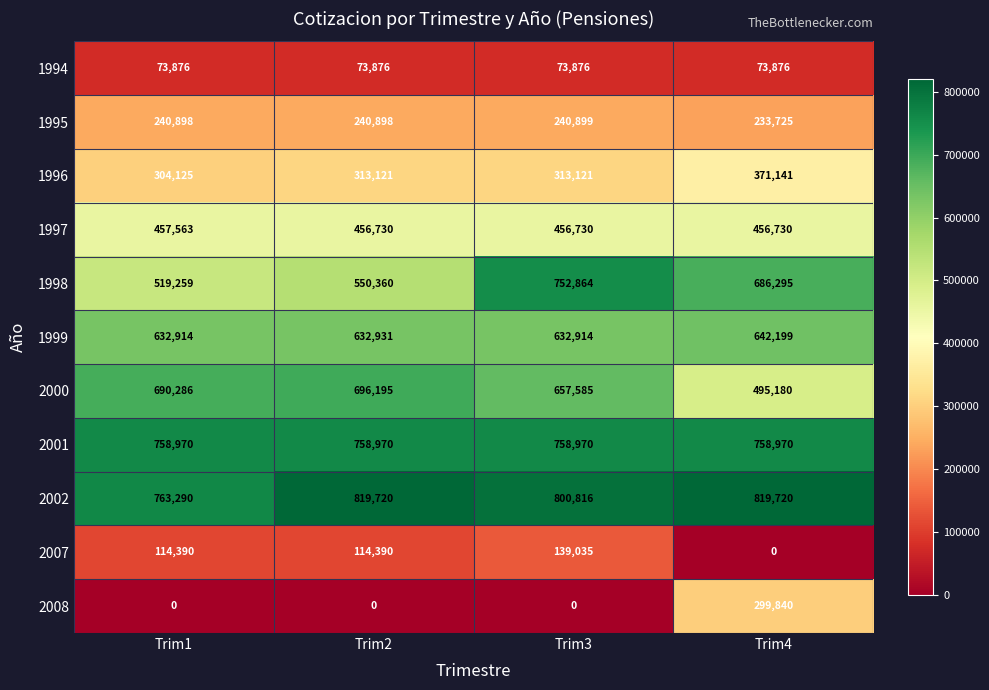

What is the maximum value shown in the chart?

819720